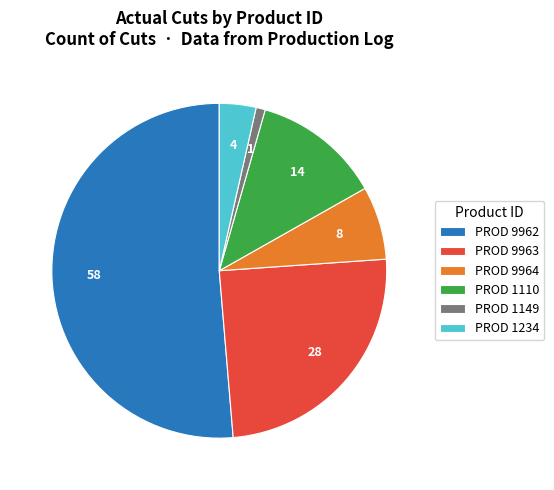

Is the sum of PROD 1110 and PROD 1234 greater than half?

No